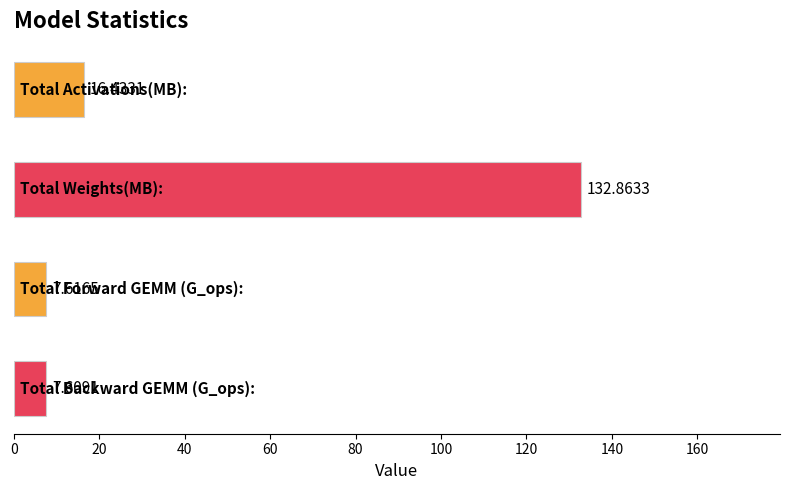

What is the maximum value shown in the chart?

132.9